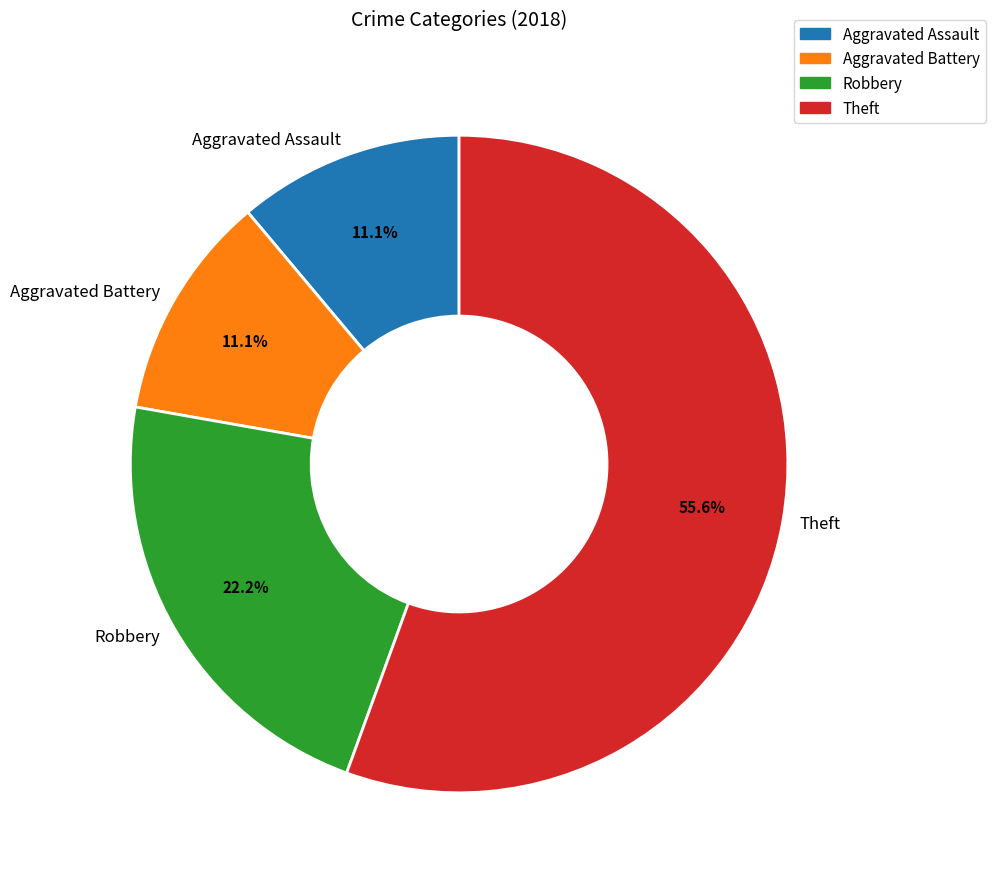

To the nearest percent, what is the difference between the largest and smallest slice percentages?

44%